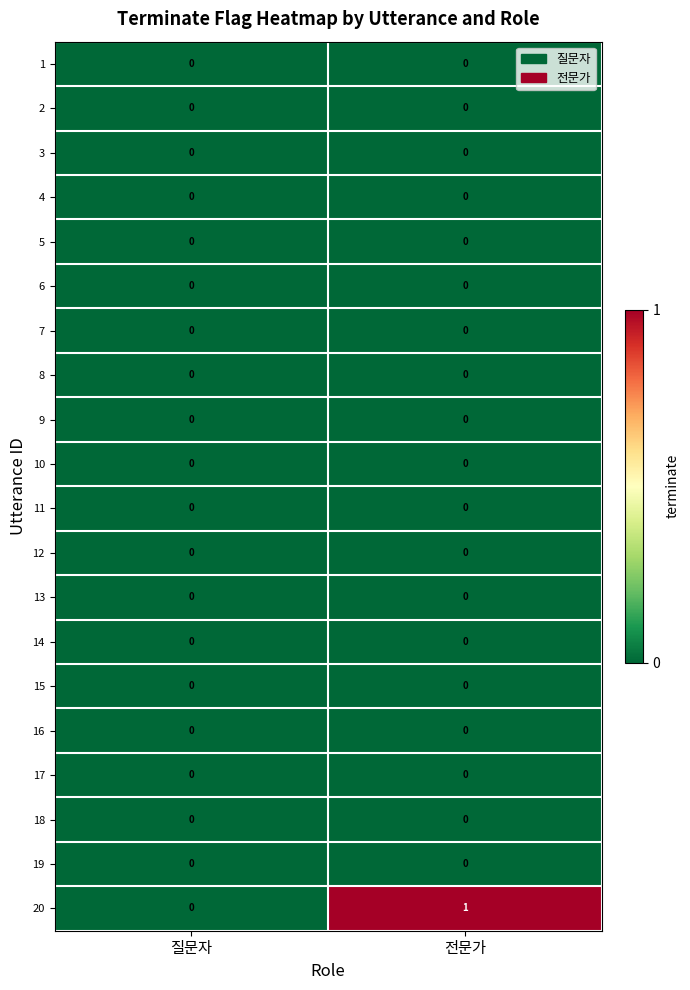

What is the difference between the highest and lowest values at 전문가?

1